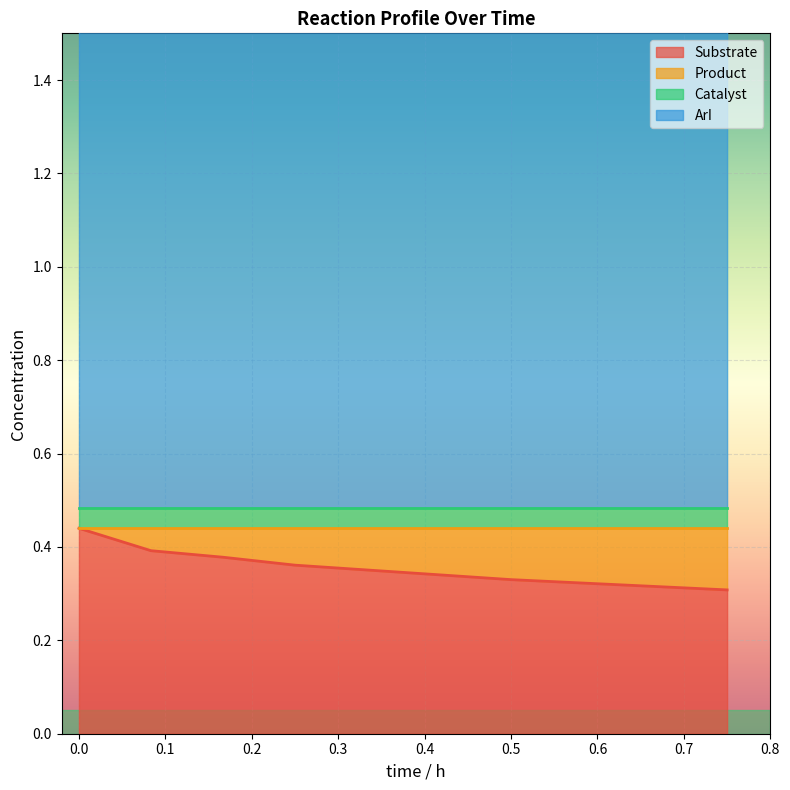

Count the number of categories in the chart.

6